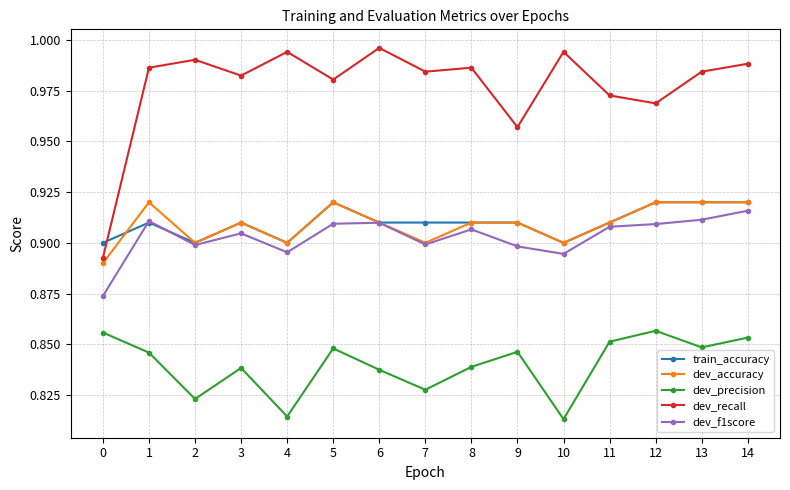

How many categories are shown in the chart?

15